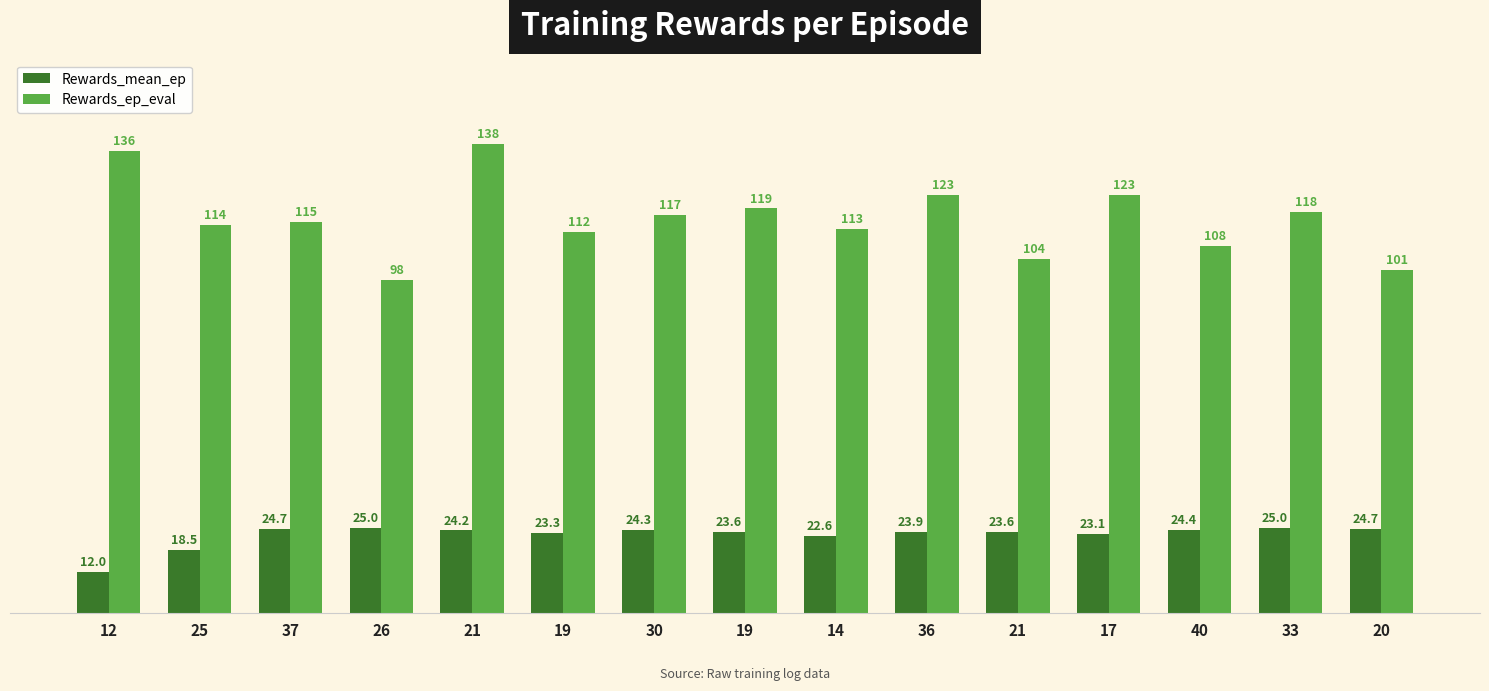

Is the value of Rewards_ep_eval at 17 greater than the value of Rewards_mean_ep at 12?

Yes